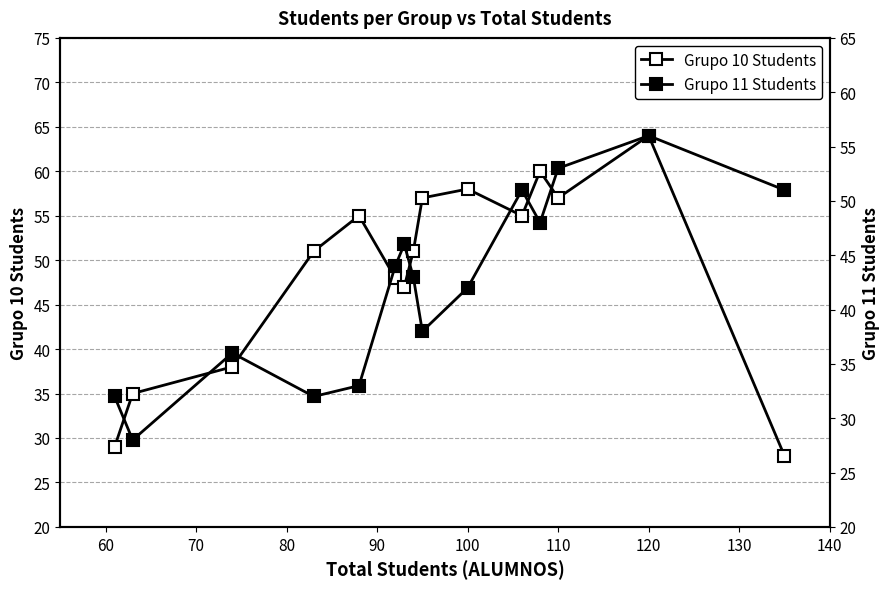

How many series are shown in this chart?

2